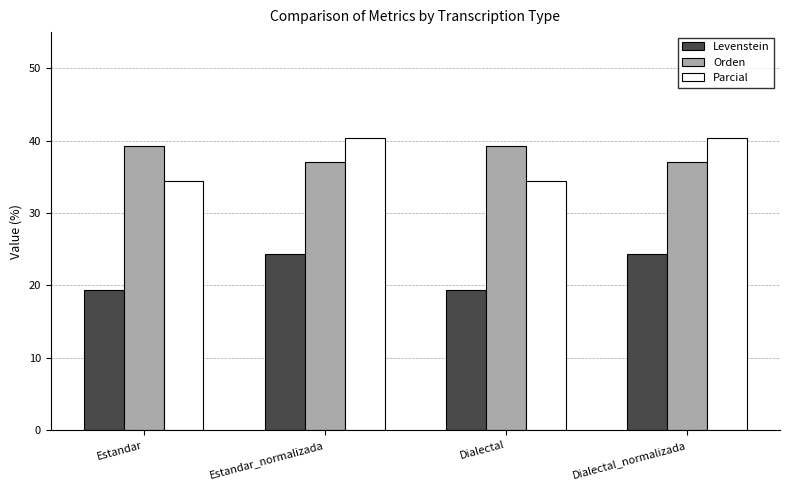

What is the maximum value for Levenstein?

24.3